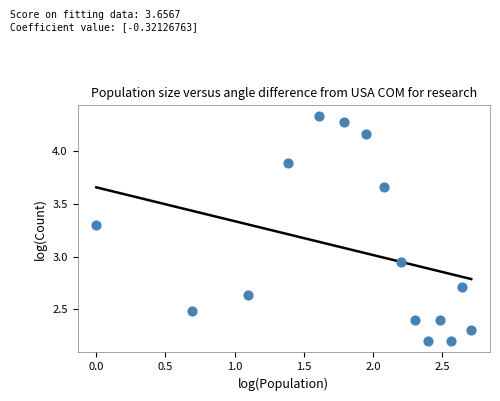

What is the range of X values (max minus min)?

2.7